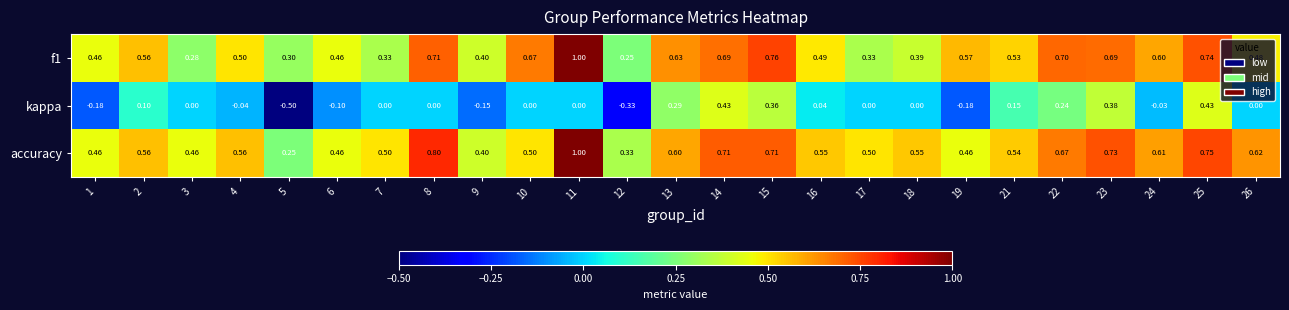

Which series has the largest range (max minus min)?

kappa